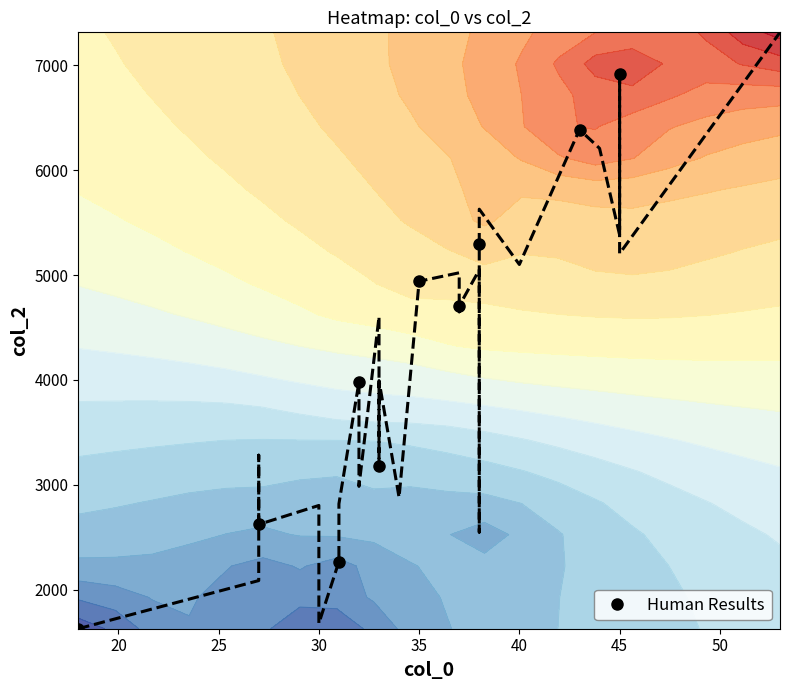

What is the lowest value of the Human Results series?

1629